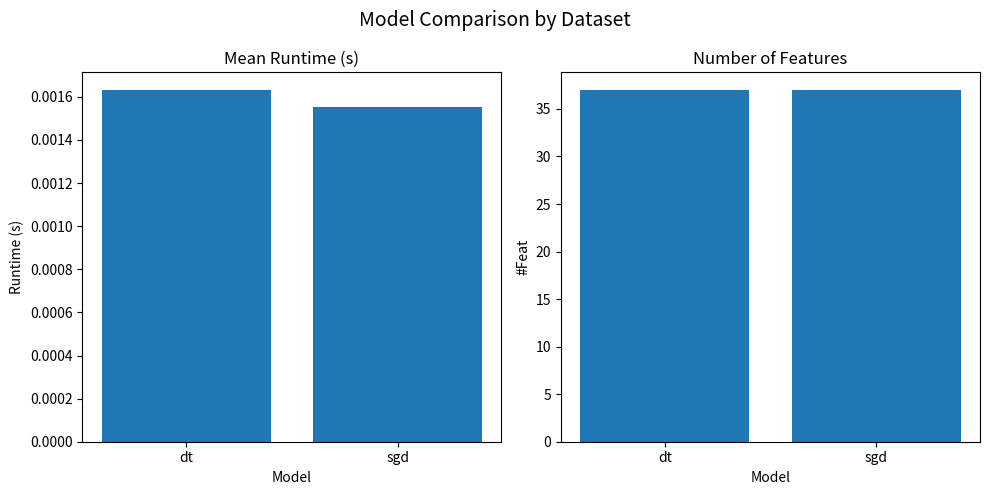

List the labels in order of #Feat value, smallest first.

dt, sgd